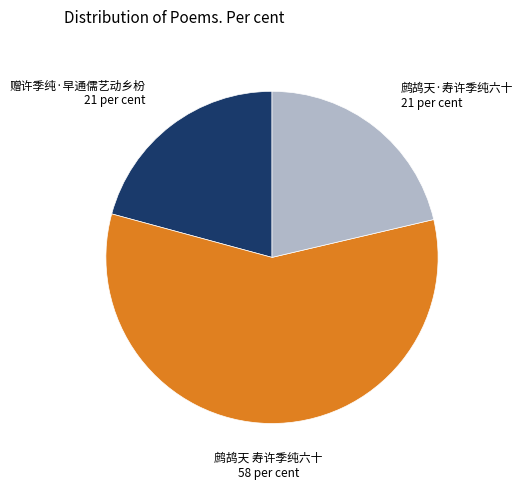

What is the majority slice?

鹧鸪天 寿许季纯六十